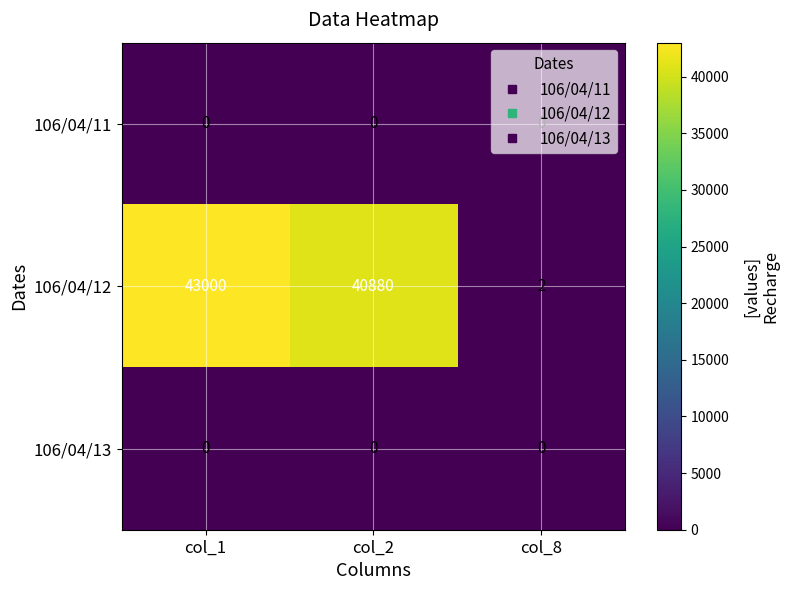

What is the maximum value shown in the chart?

43000